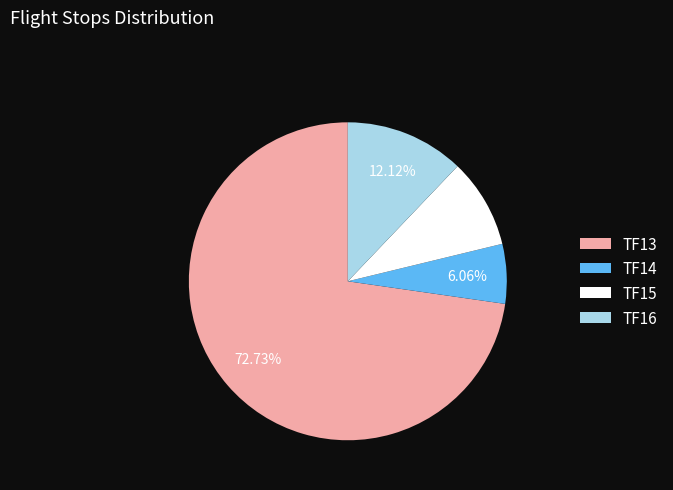

True or false: TF15 accounts for 1% of the total.

False